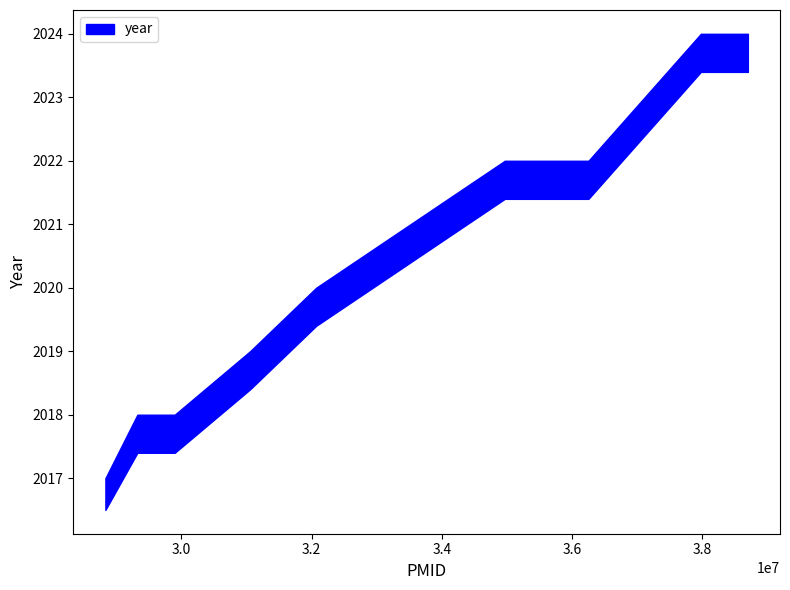

At 36251082, list the series in order from largest to smallest.

year_upper, year_lower